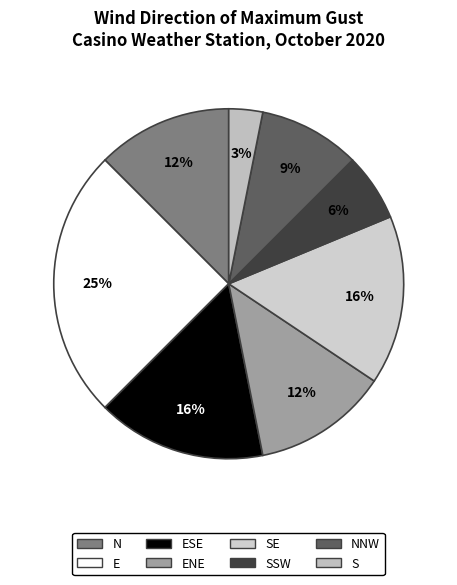

To the nearest percent, what is the difference between the largest and smallest slice percentages?

22%